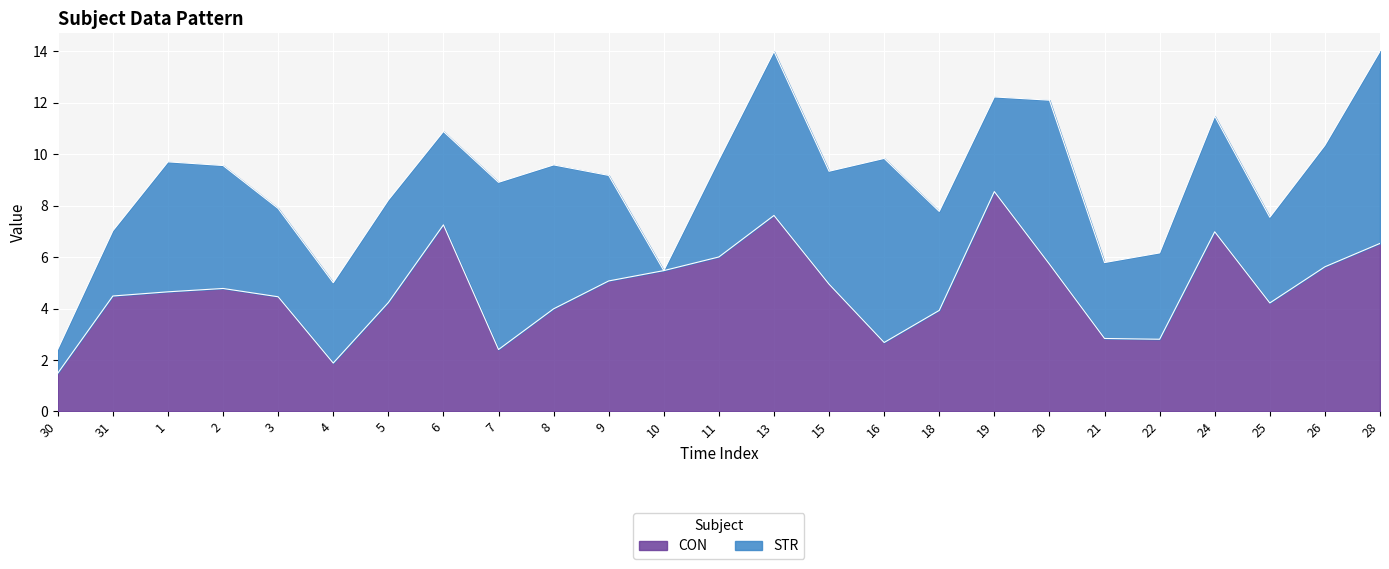

What is the difference between the maximum and minimum values?

7.1